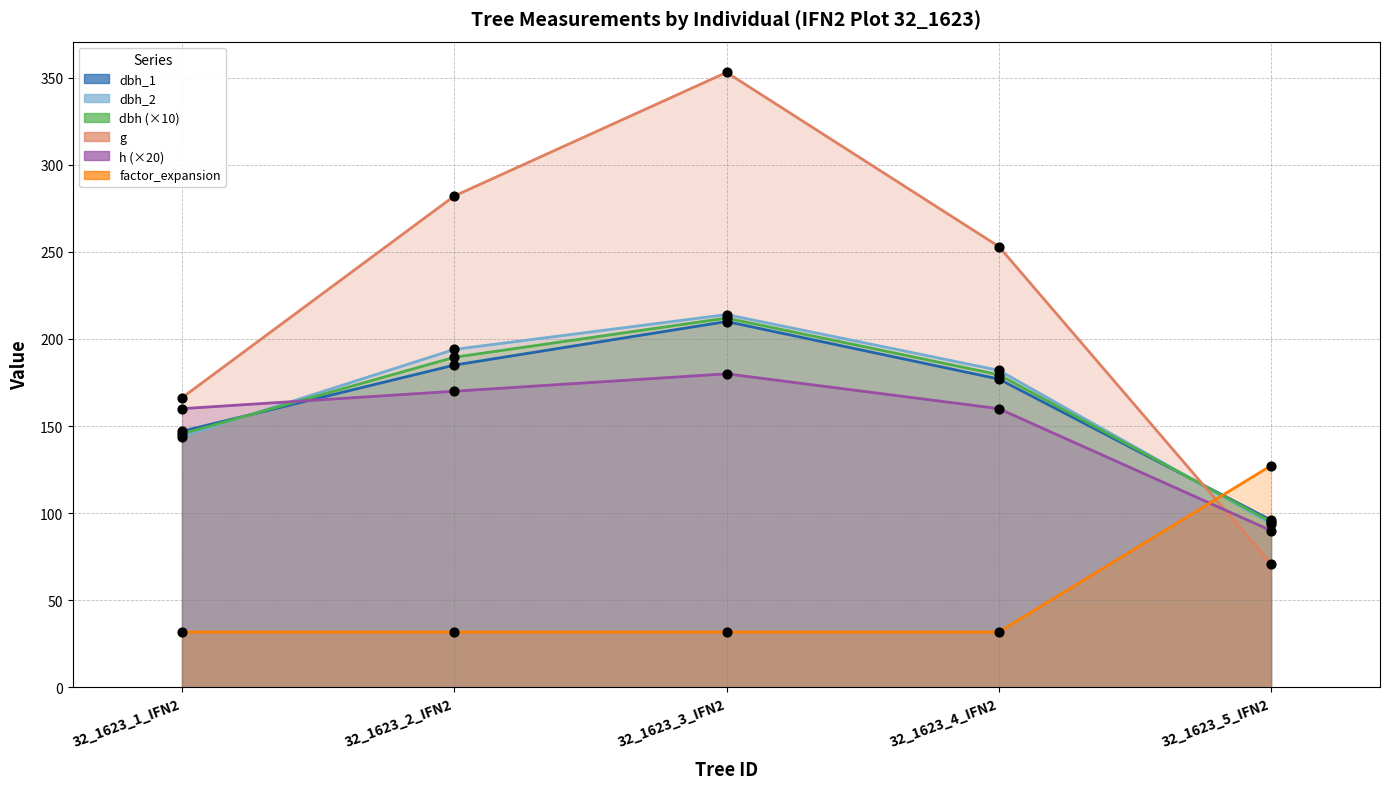

Which series contains the highest Y value?

g